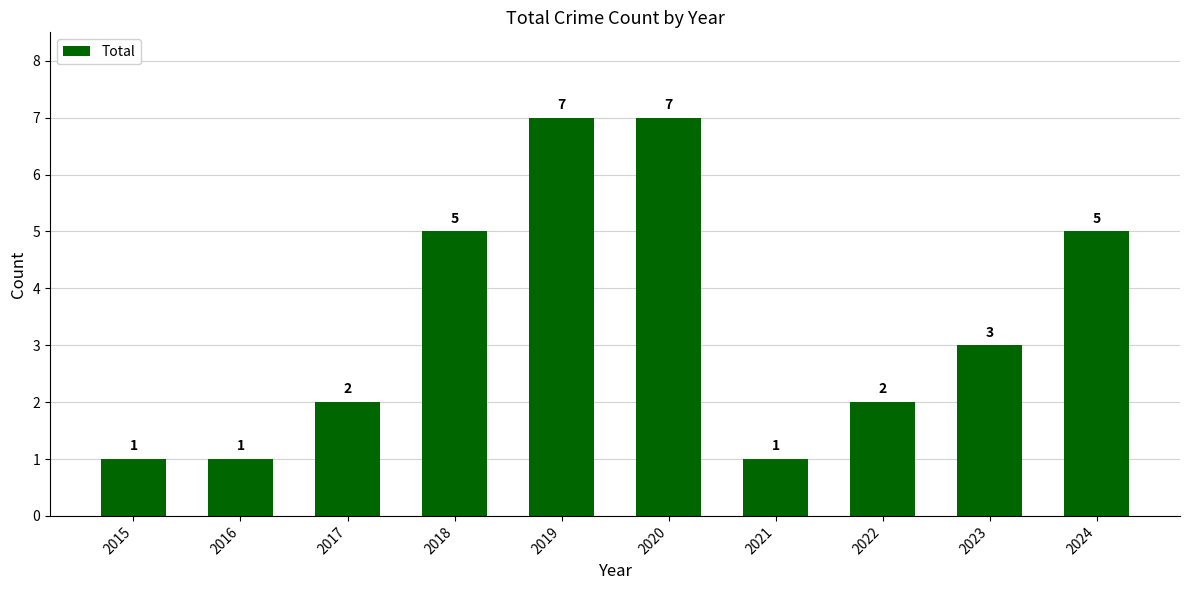

Is it true that the value at 2020 is 7?

True